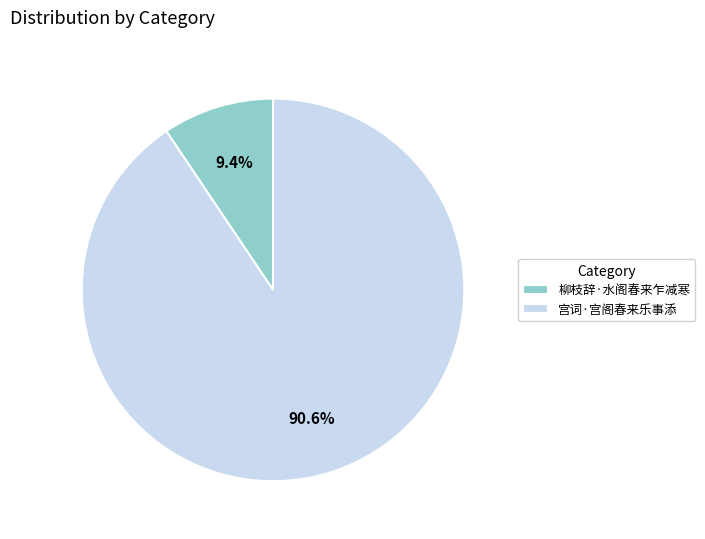

To the nearest percent, what is the difference between the 宫词·宫阁春来乐事添 and 柳枝辞·水阁春来乍减寒 slice percentages?

81%